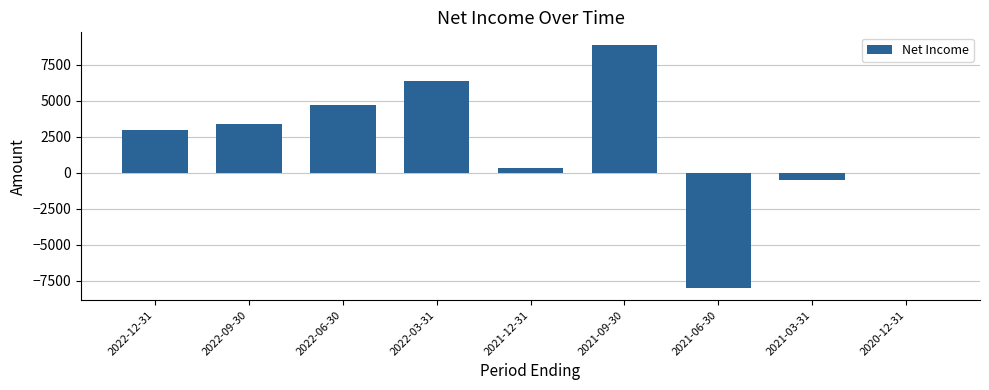

Which has a higher value, 2021-06-30 or 2022-09-30?

2022-09-30